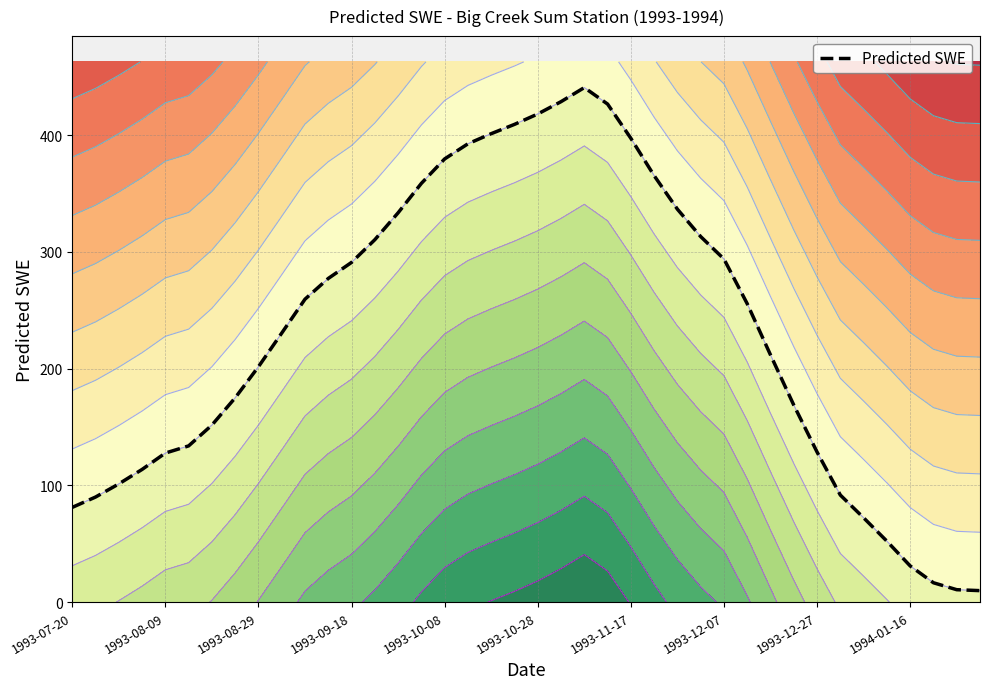

True or false: there are more than 0 points higher than both neighbors.

True